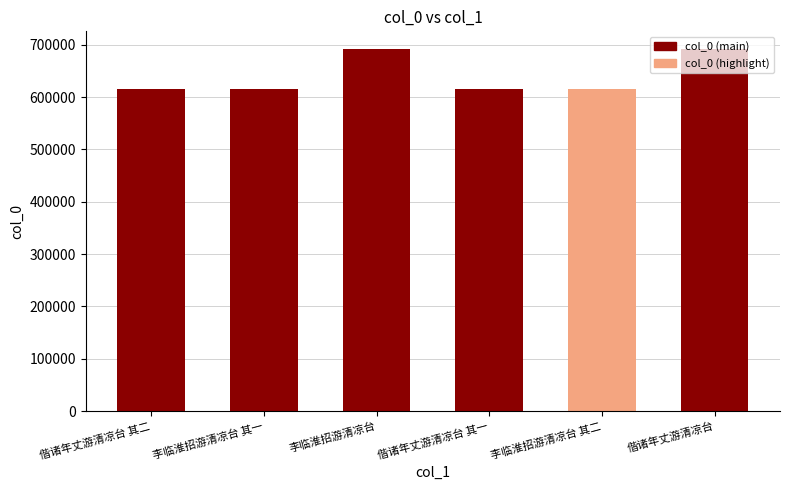

What is the label of the 1st bar from the left?

偕诸年丈游清凉台 其二